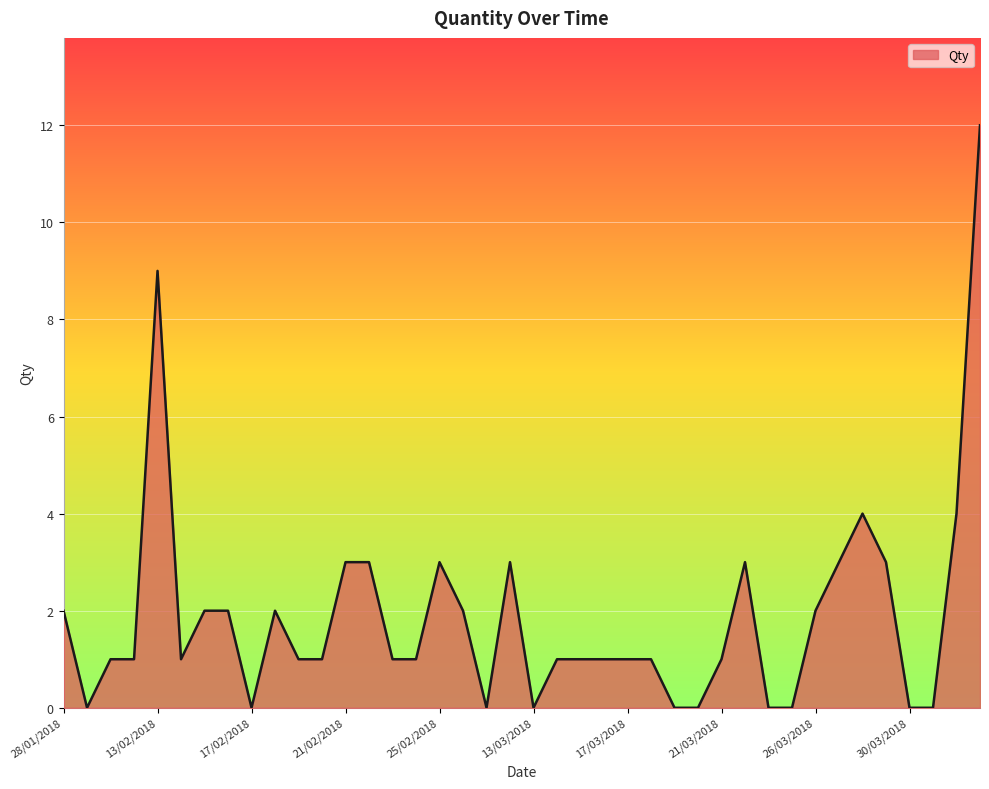

What is the greatest value displayed?

12